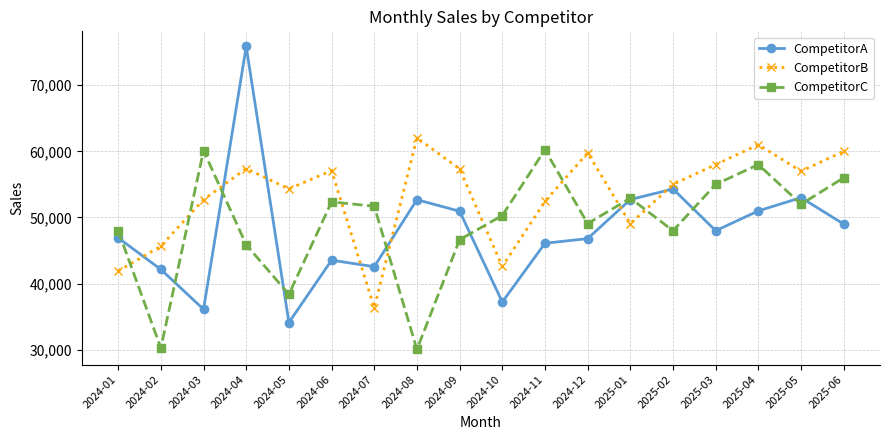

What is the maximum value for CompetitorA?

75838